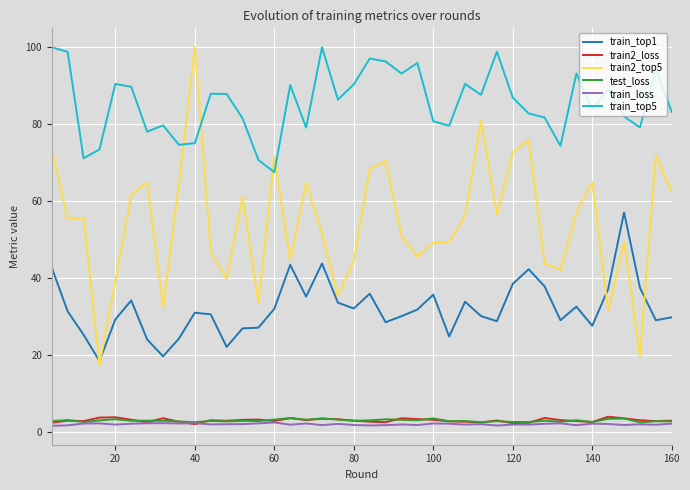

Which series has the largest range (max minus min)?

train2_top5